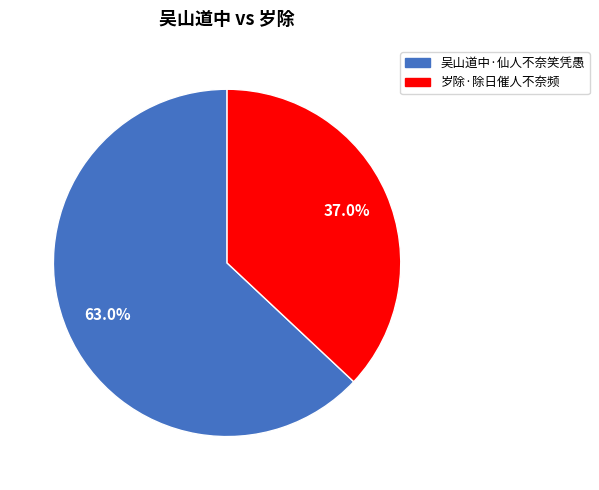

To the nearest percent, what percentage of the pie is 岁除·除日催人不奈频?

37%